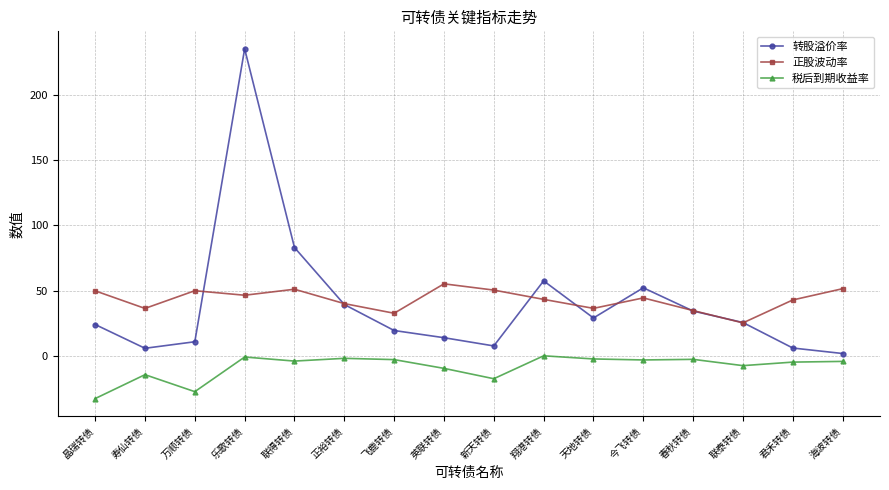

Where does the 税后到期收益率 series first go above -3?

乐歌转债